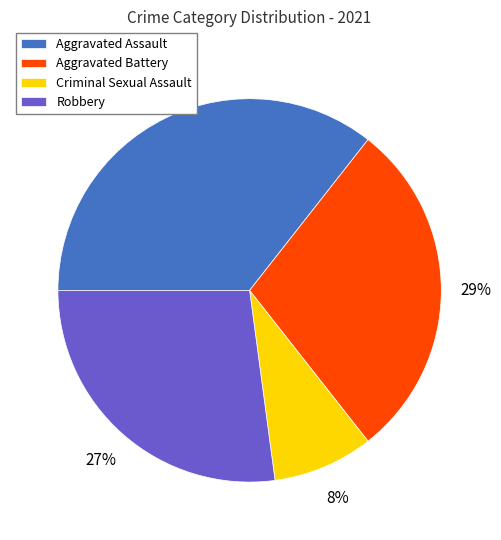

Count the number of slices in the pie.

4